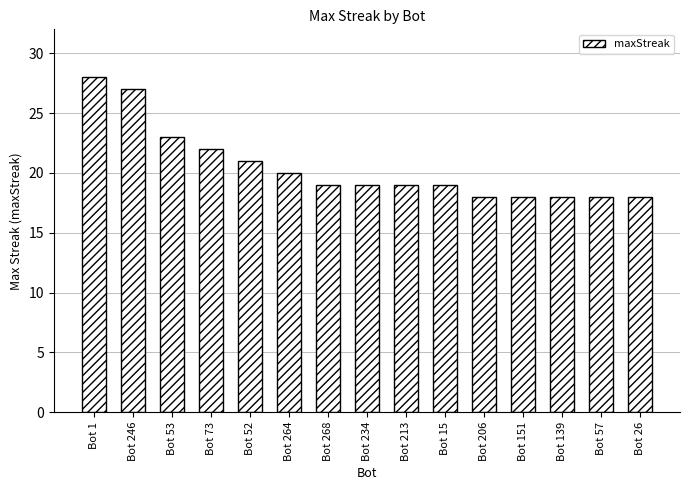

What is the average value?

20